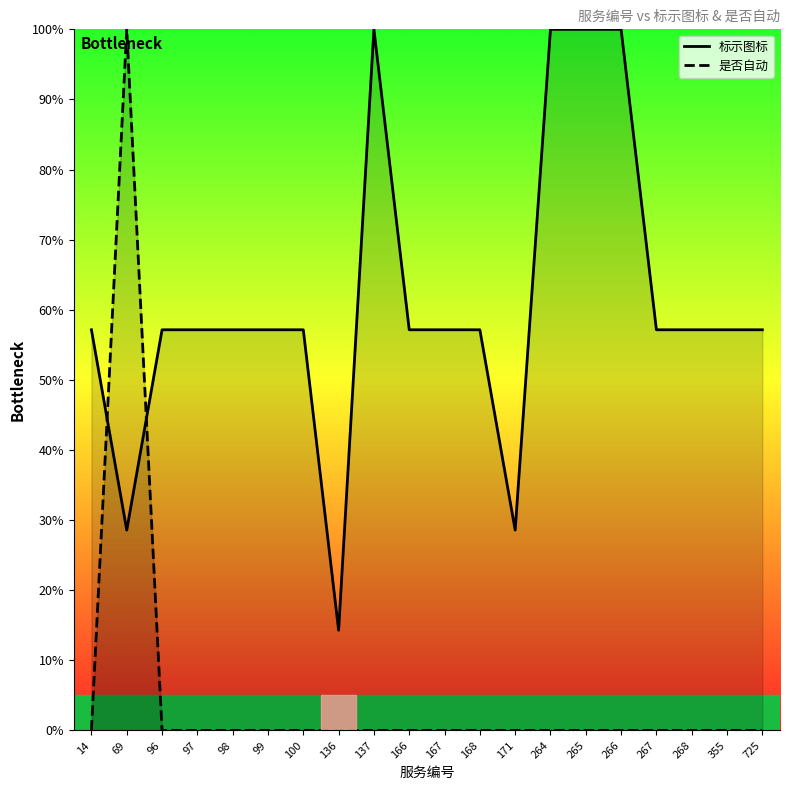

What is the maximum value for 是否自动?

100.0